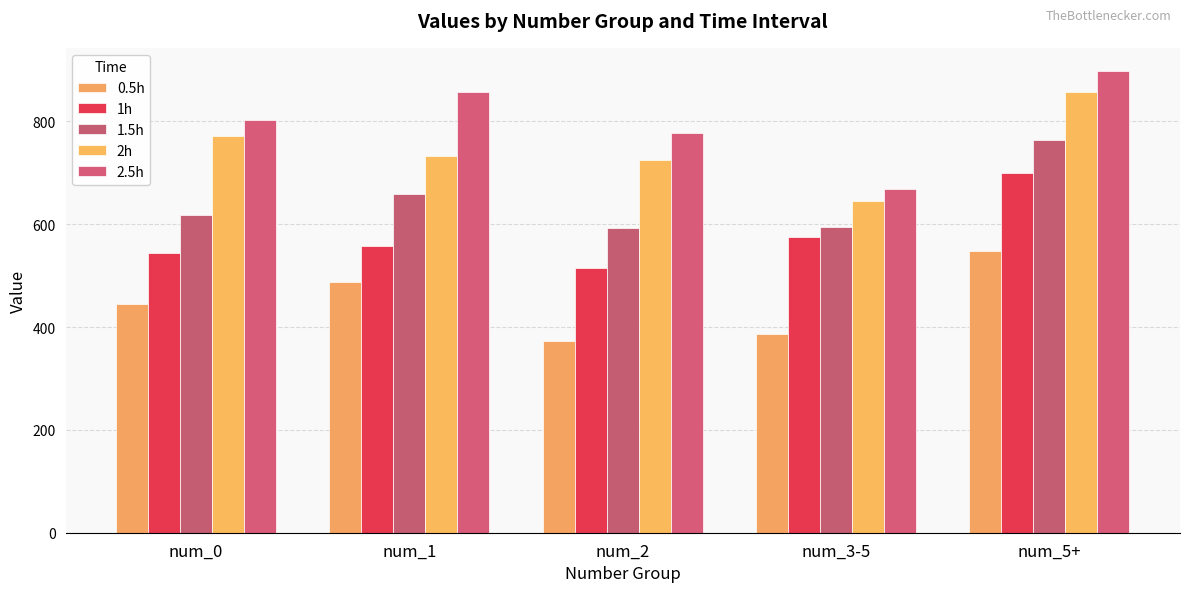

At how many categories does at least one series exceed 784?

3